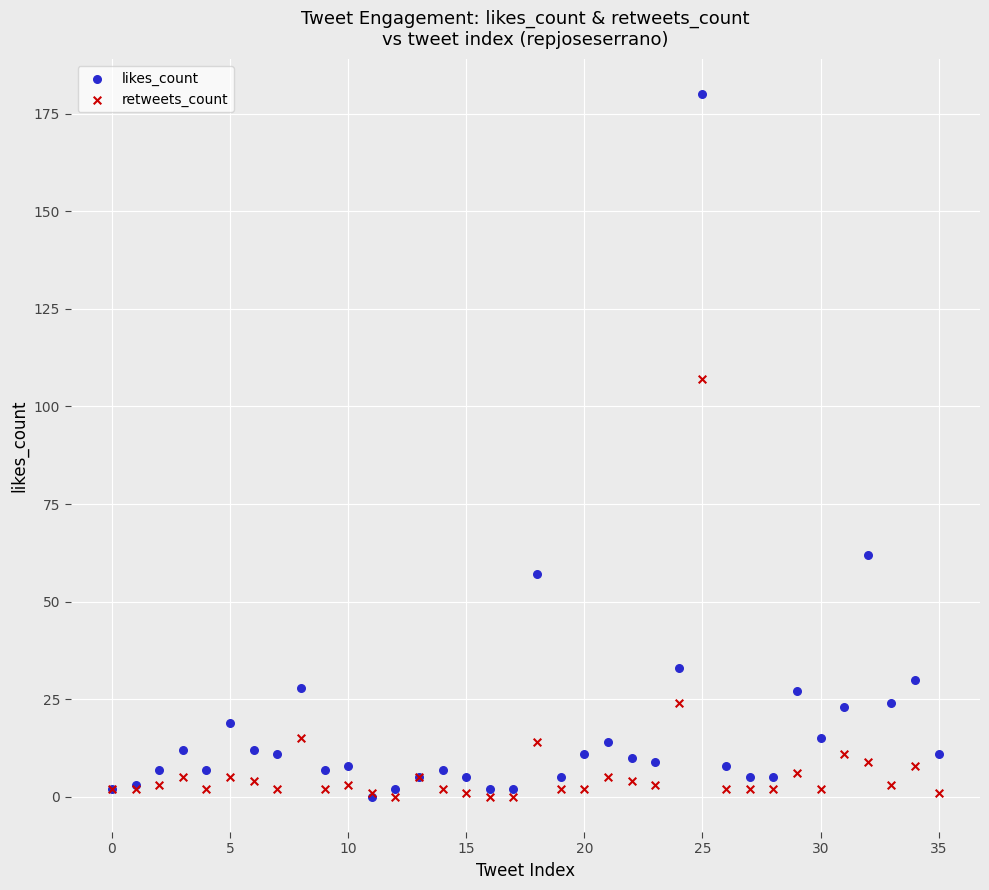

Across all series, what Y value is closest to 90?

107